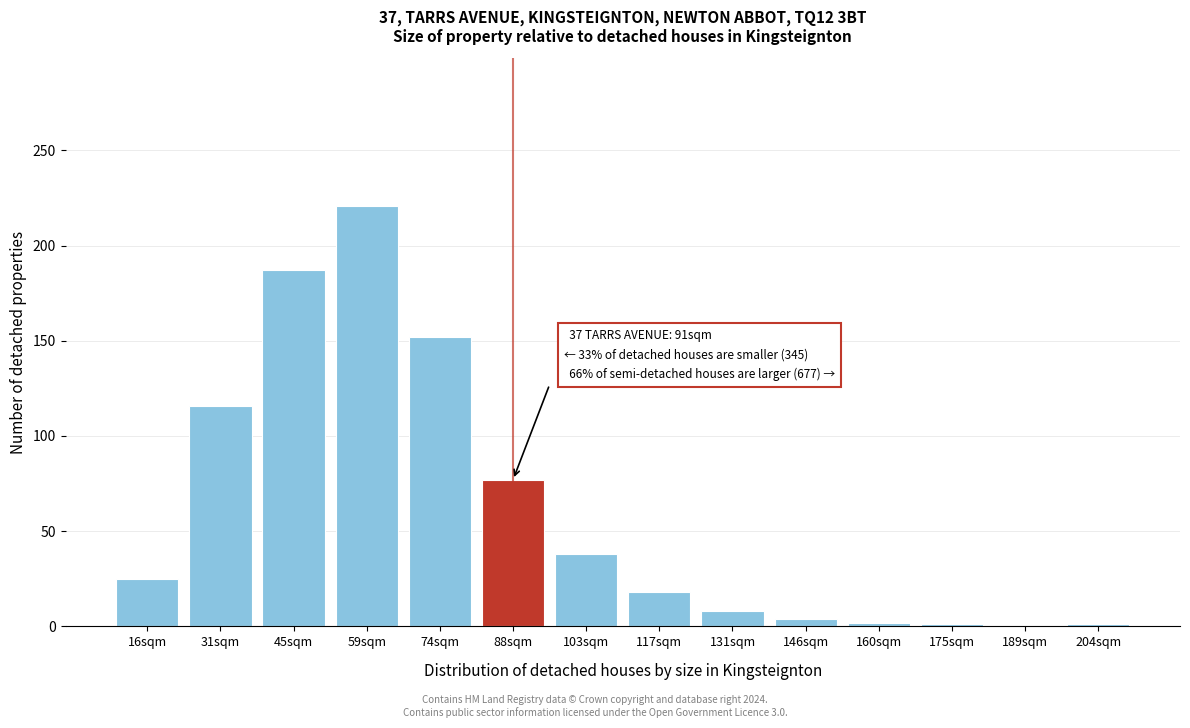

Where is the data nearest to the value 110?

31sqm